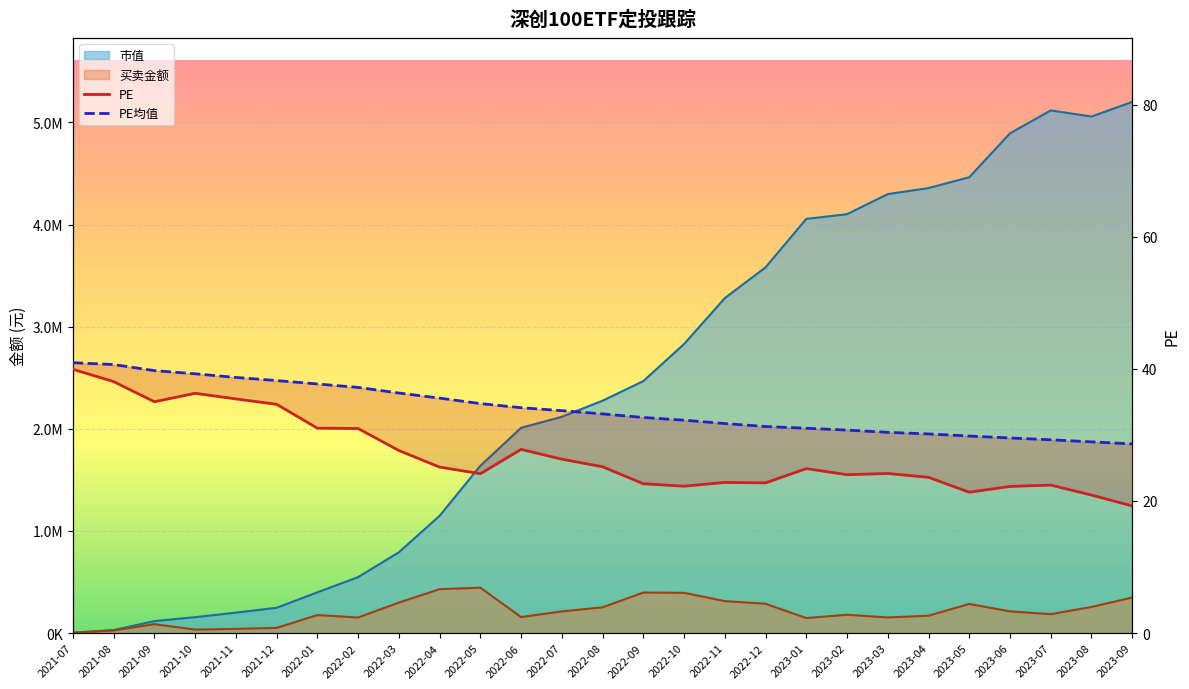

At which label does PE first exceed 24?

2021-07